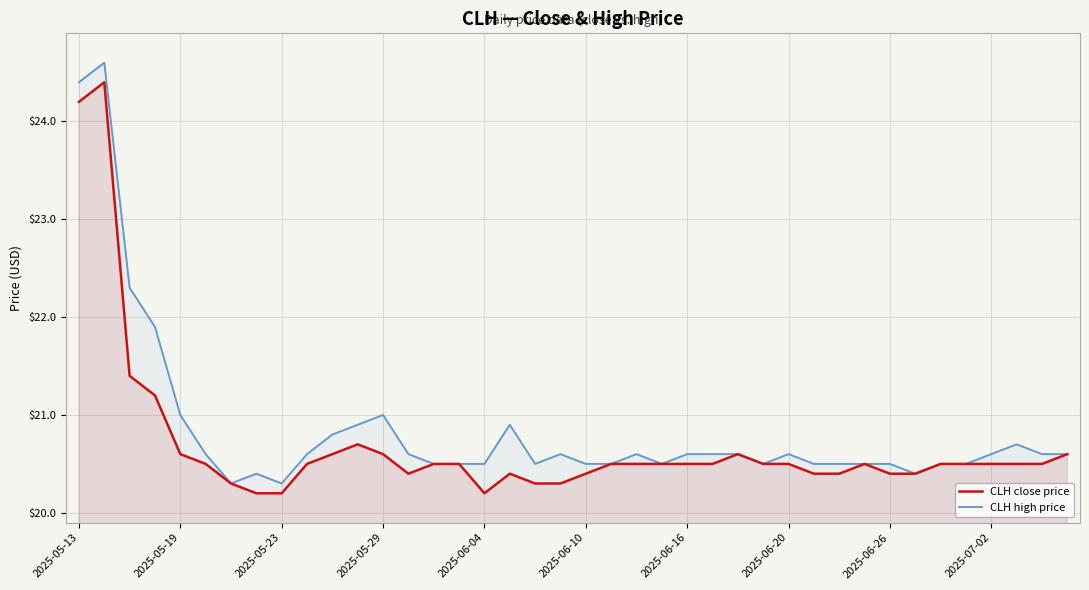

At 2025-05-19, list the series in order from smallest to largest.

CLH close price, CLH high price